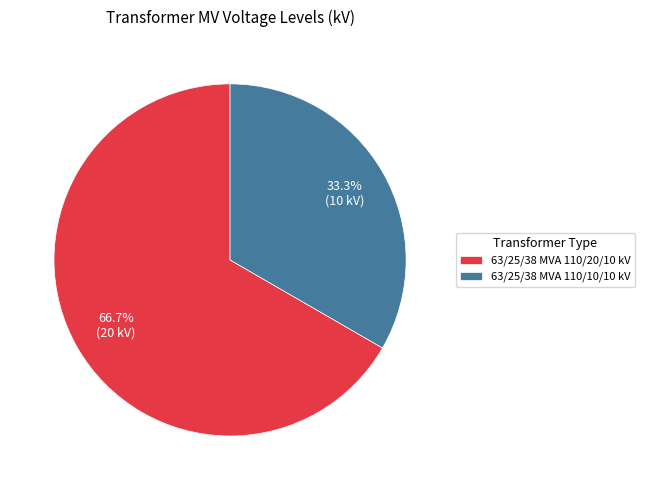

What percentage is the 63/25/38 MVA 110/20/10 kV slice, to the nearest percent?

67%